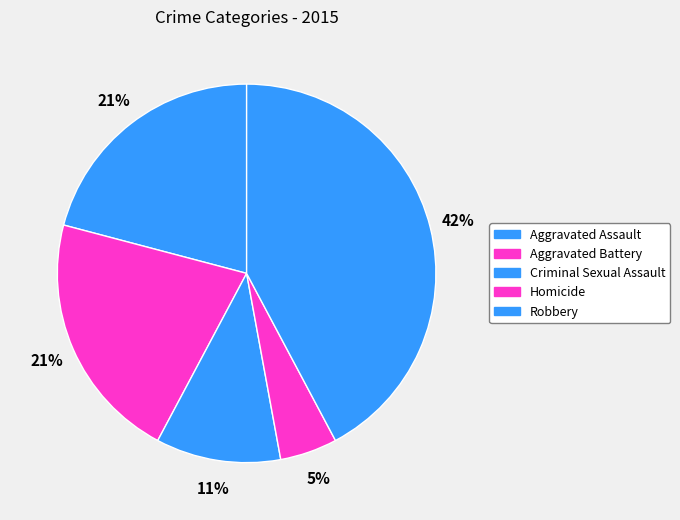

Is Robbery the majority of the pie?

No